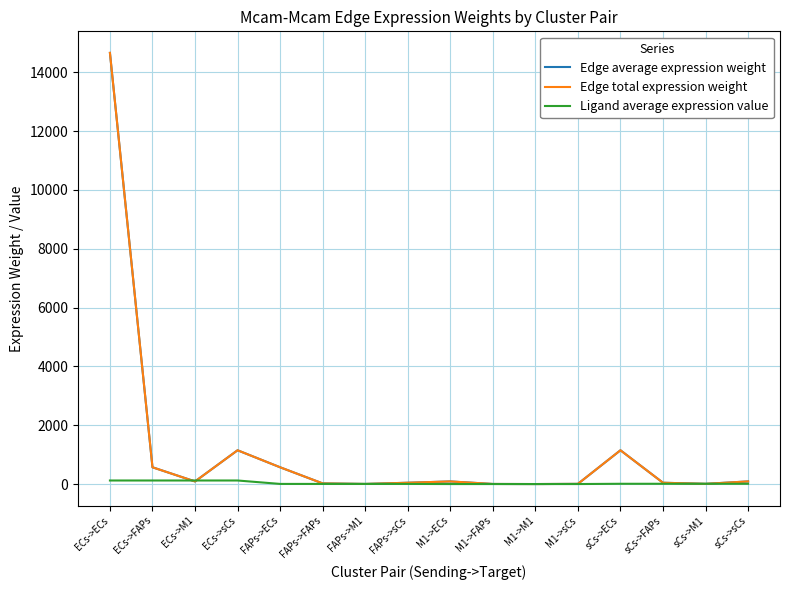

How many lines are shown in the chart?

3